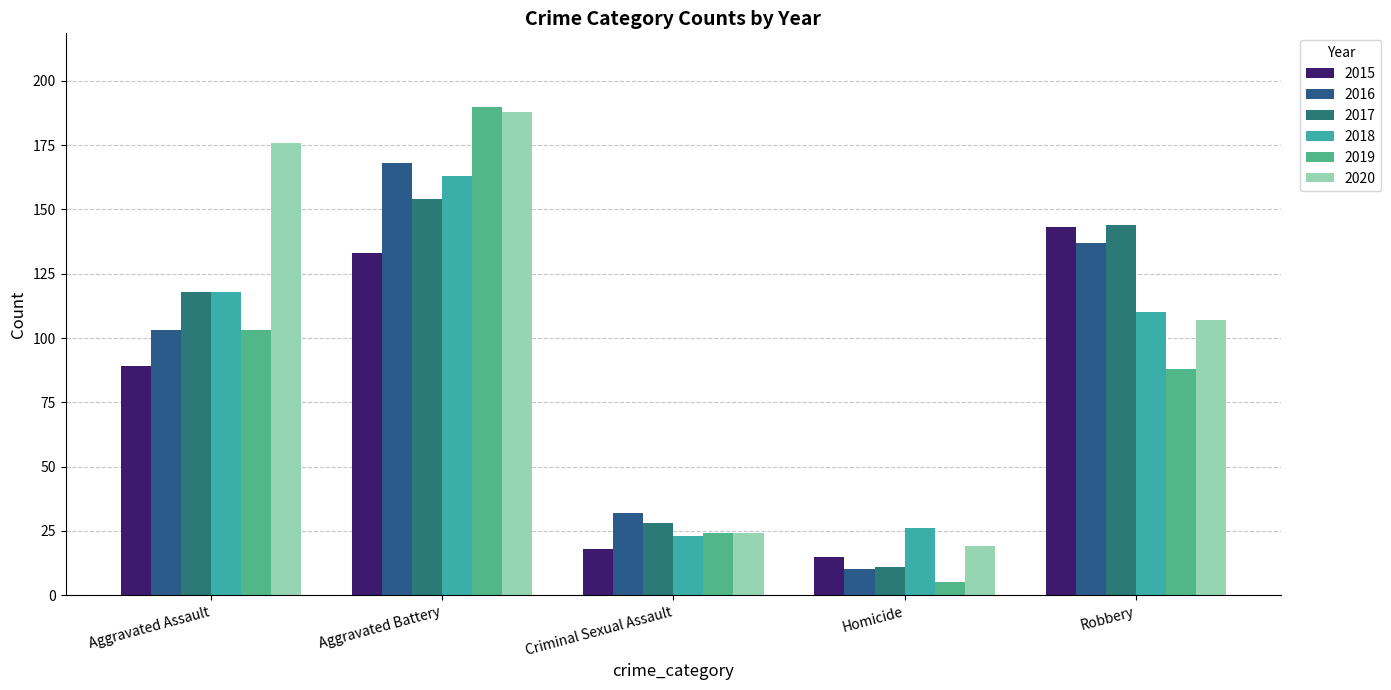

Reading left to right, what are all the values shown in this chart?

2015: 89	133	18	15	143
2016: 103	168	32	10	137
2017: 118	154	28	11	144
2018: 118	163	23	26	110
2019: 103	190	24	5	88
2020: 176	188	24	19	107